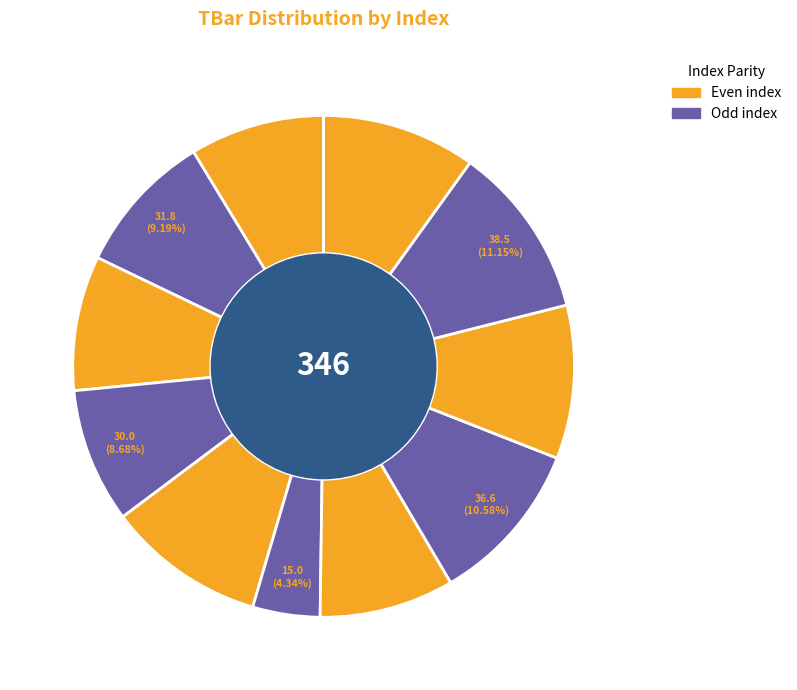

How many slices are in this pie chart?

11